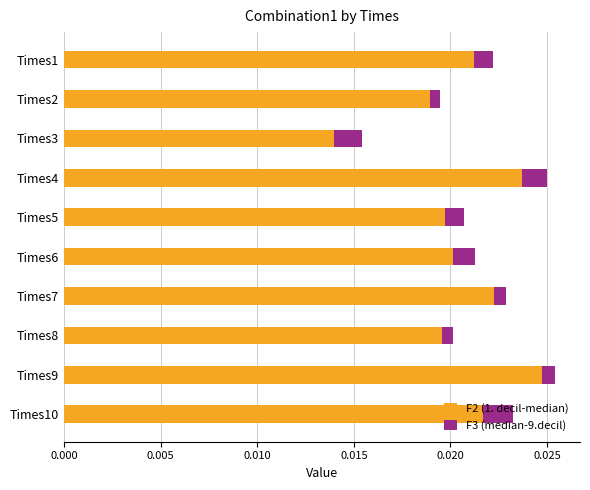

Count the F2 (1. decil-median) values in the range 0 to 1.

10